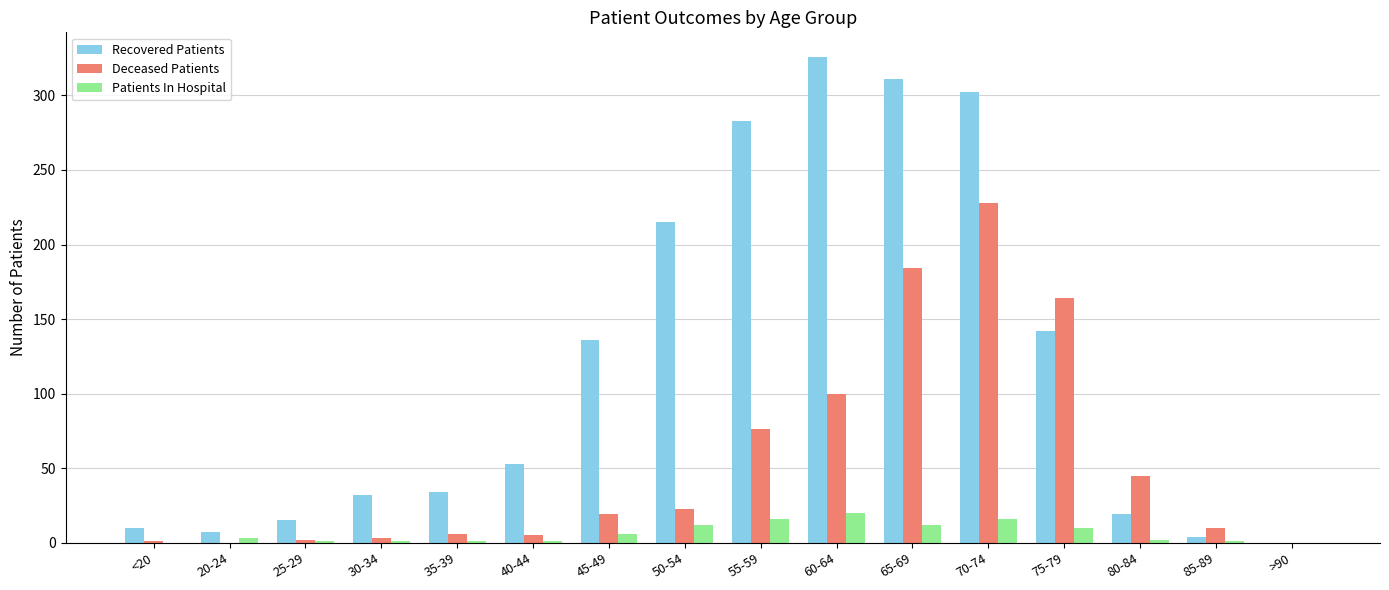

How many data points does each series have?

16